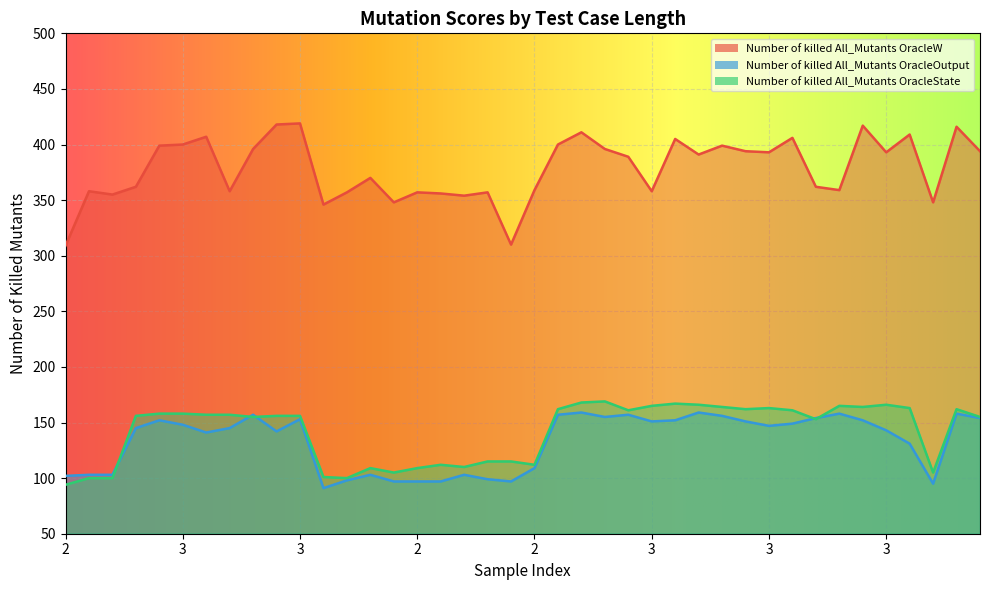

Is the value of Number of killed All_Mutants OracleOutput at 2 greater than the value of Number of killed All_Mutants OracleW at 3?

No